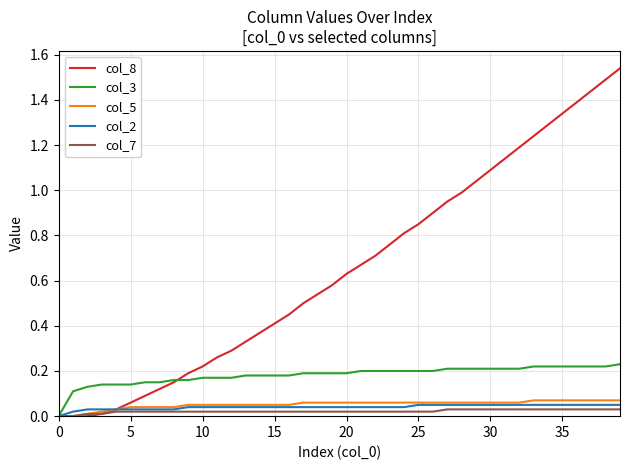

Which series has the widest spread of values?

col_8